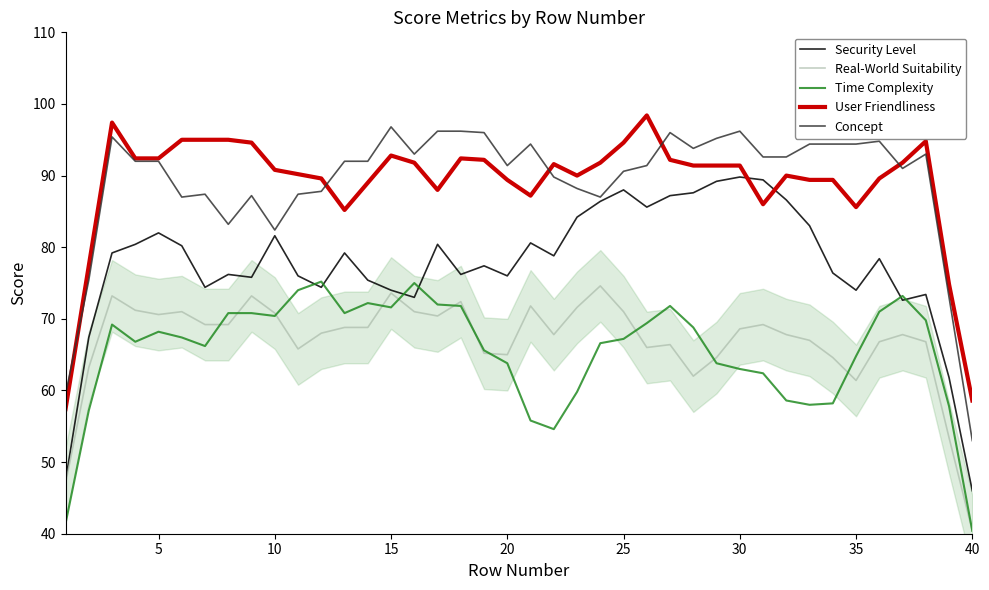

Is it true that Real-World Suitability equals 82.4 at 35?

False